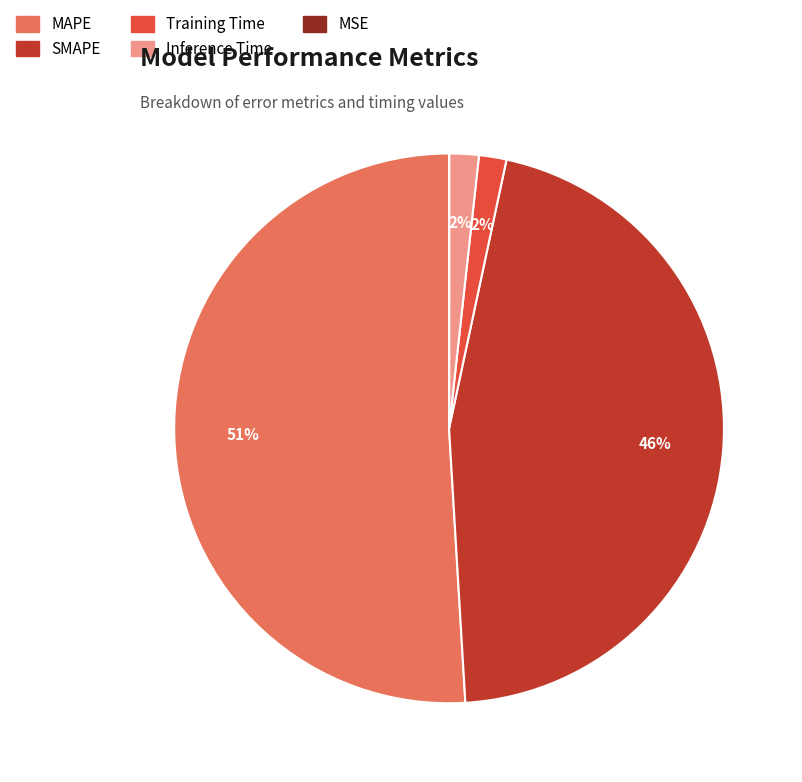

What percentage is the SMAPE slice, to the nearest percent?

46%